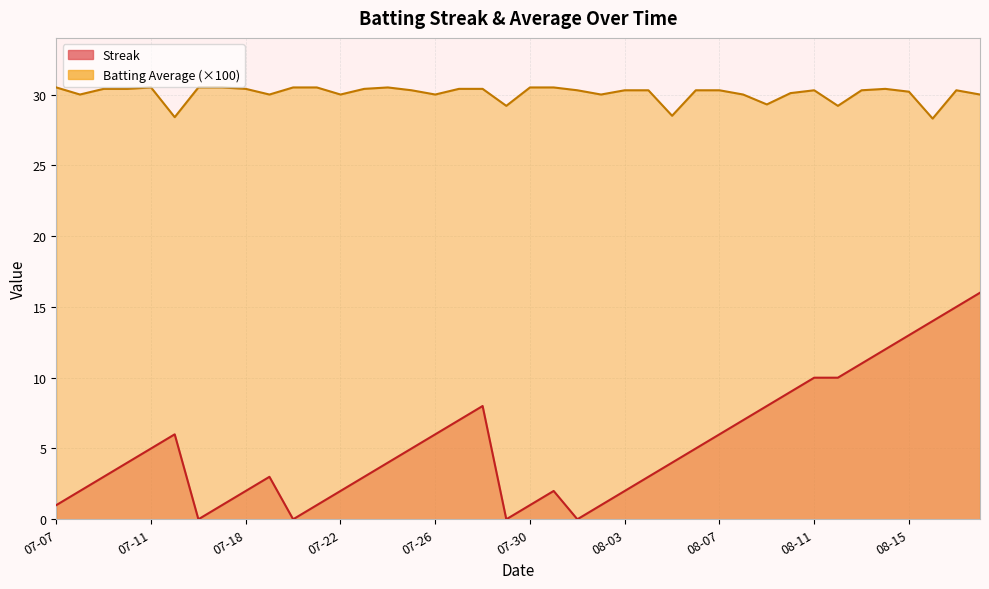

True or false: batting_avg and streak intersect in this chart.

False